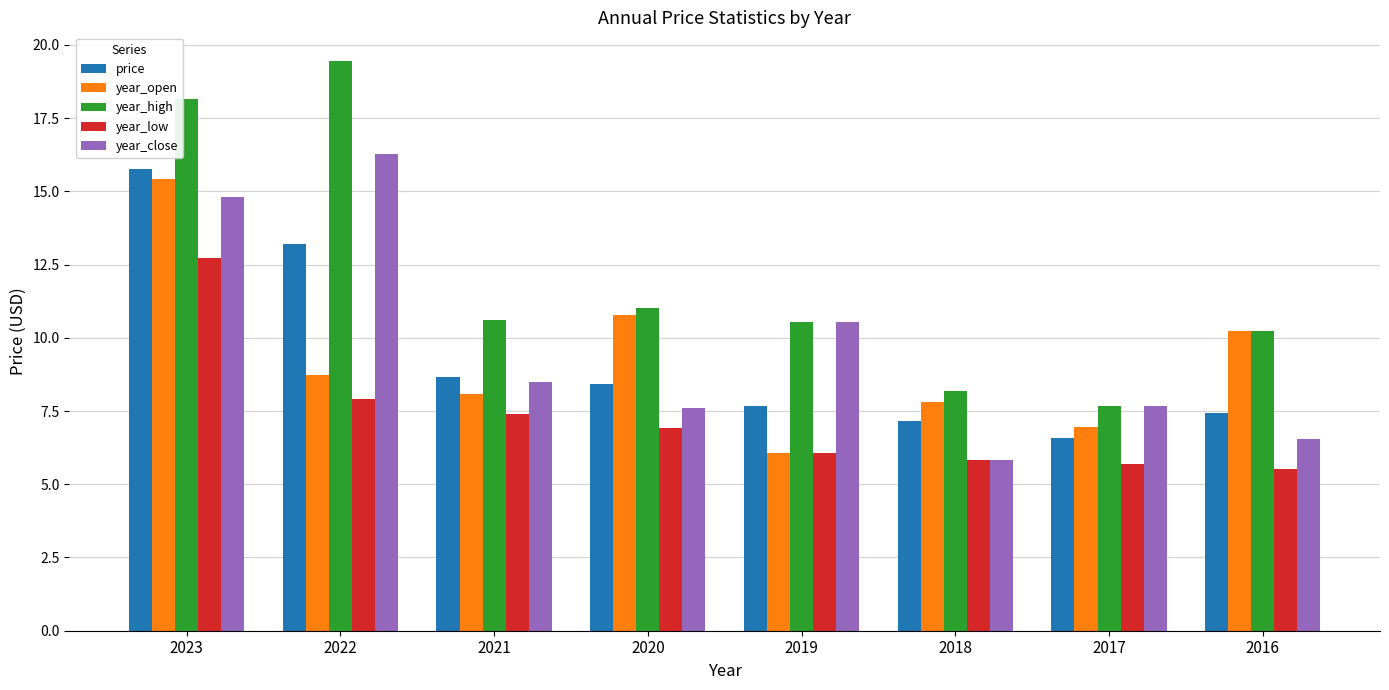

At which category is the sum across all series the highest?

2023